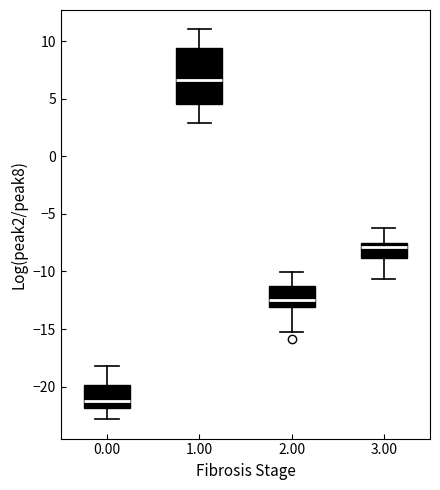

Reading left to right, transcribe this box plot: for each box, give where its median line is, the range the box spans, and where its two whiskers end, as read against the y-axis. The values are not printed on the chart, so give them approximately, as read against the axis.

0.00: median -21.5, box -22.0 to -20.0, whiskers -23.0 to -18.0
1.00: median 6.5, box 4.5 to 9.5, whiskers 3.0 to 11.0
2.00: median -12.5, box -13.0 to -11.5, whiskers -15.0 to -10.0
3.00: median -8.0, box -9.0 to -7.5, whiskers -10.5 to -6.5